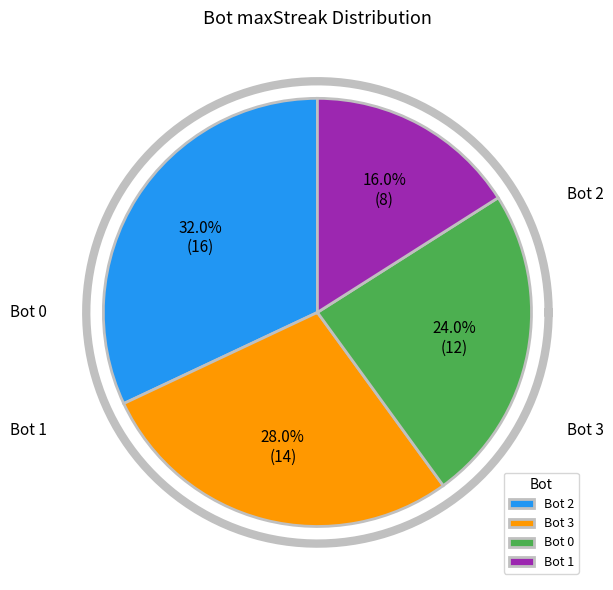

Rank the categories by value from lowest to highest.

1, 0, 3, 2